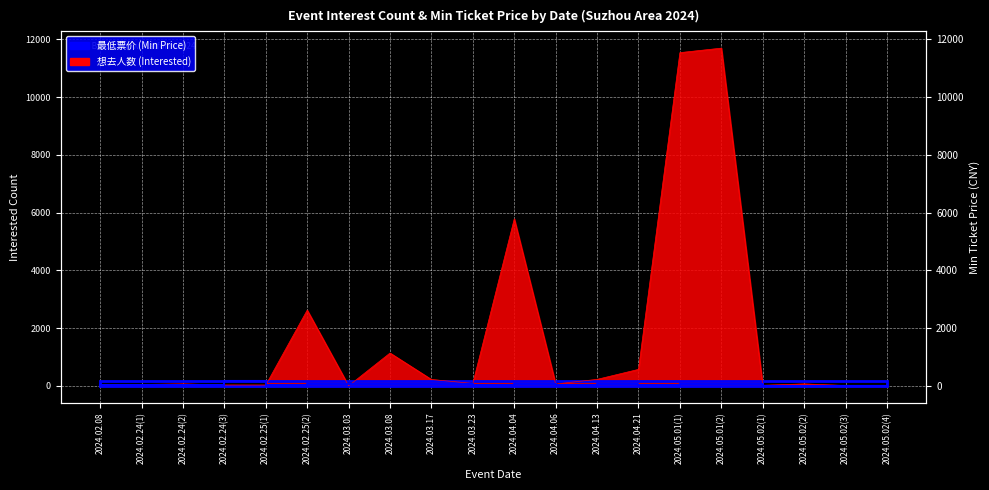

The value of 想去人数 (Interested) at 2024.03.23 is 88.0. True or false?

True